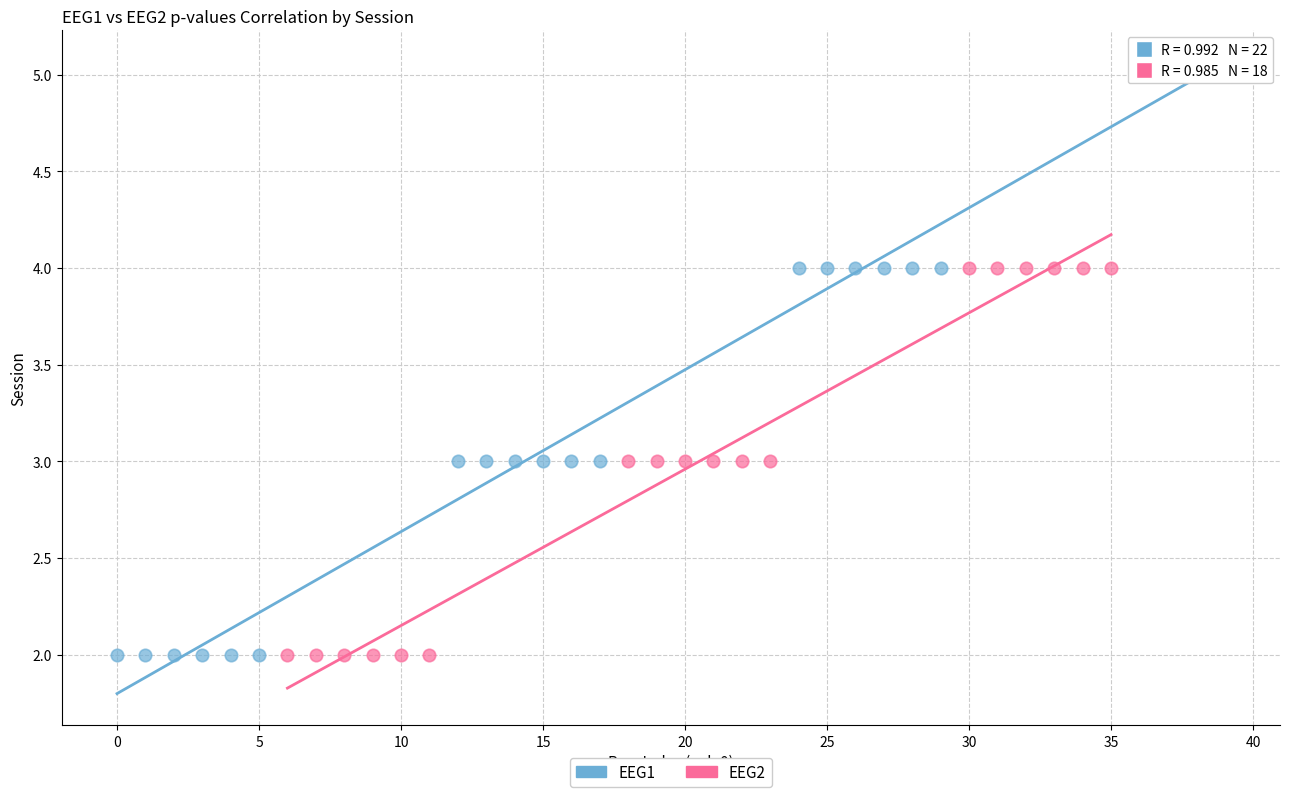

Which series has the widest spread of Y values?

EEG1